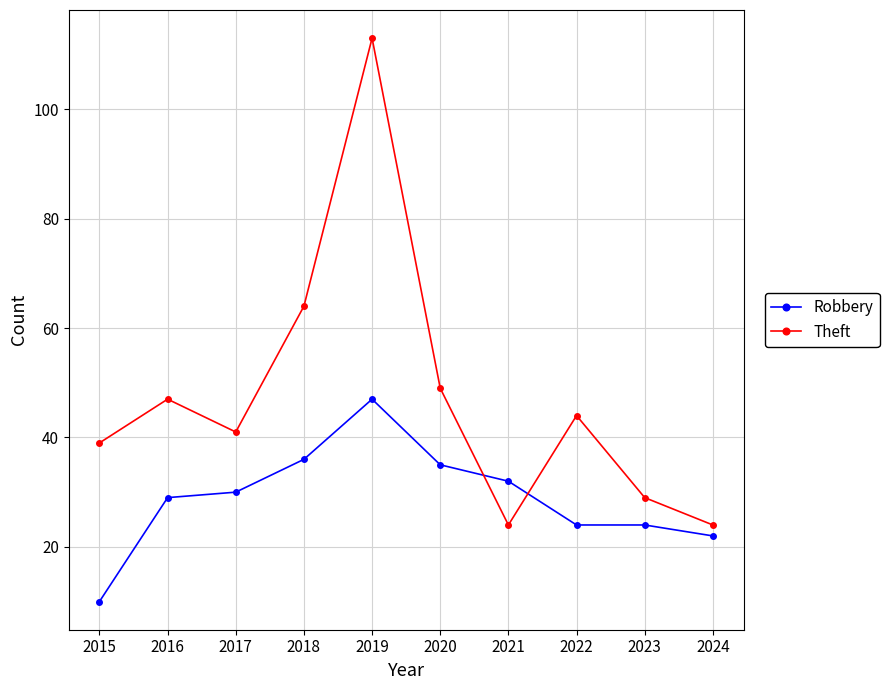

True or false: Robbery has more than 2 interior local peaks.

False